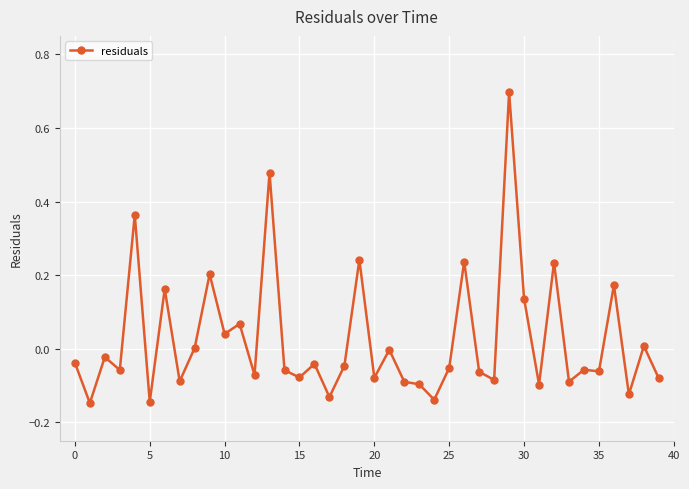

Does the chart display data point markers on the line(s)?

Yes